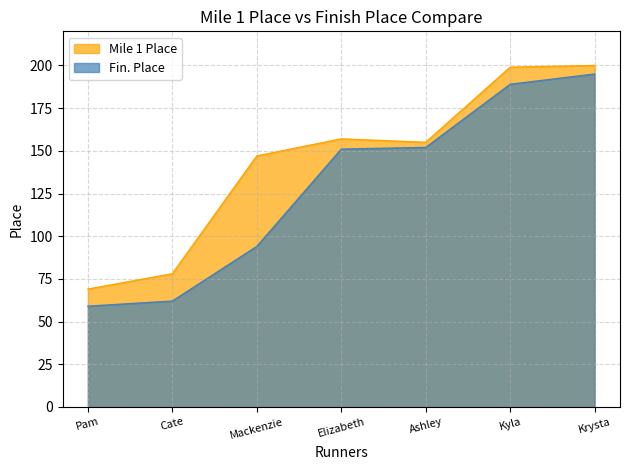

At which category is the sum across all series the highest?

Krysta